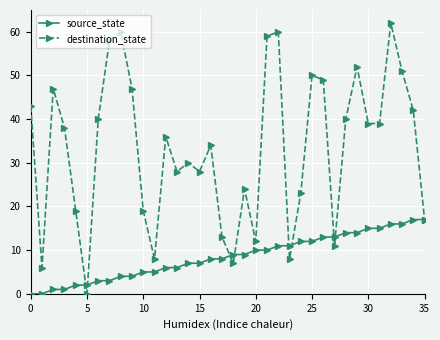

Rank the series by their maximum value, from highest to lowest.

destination_state, source_state